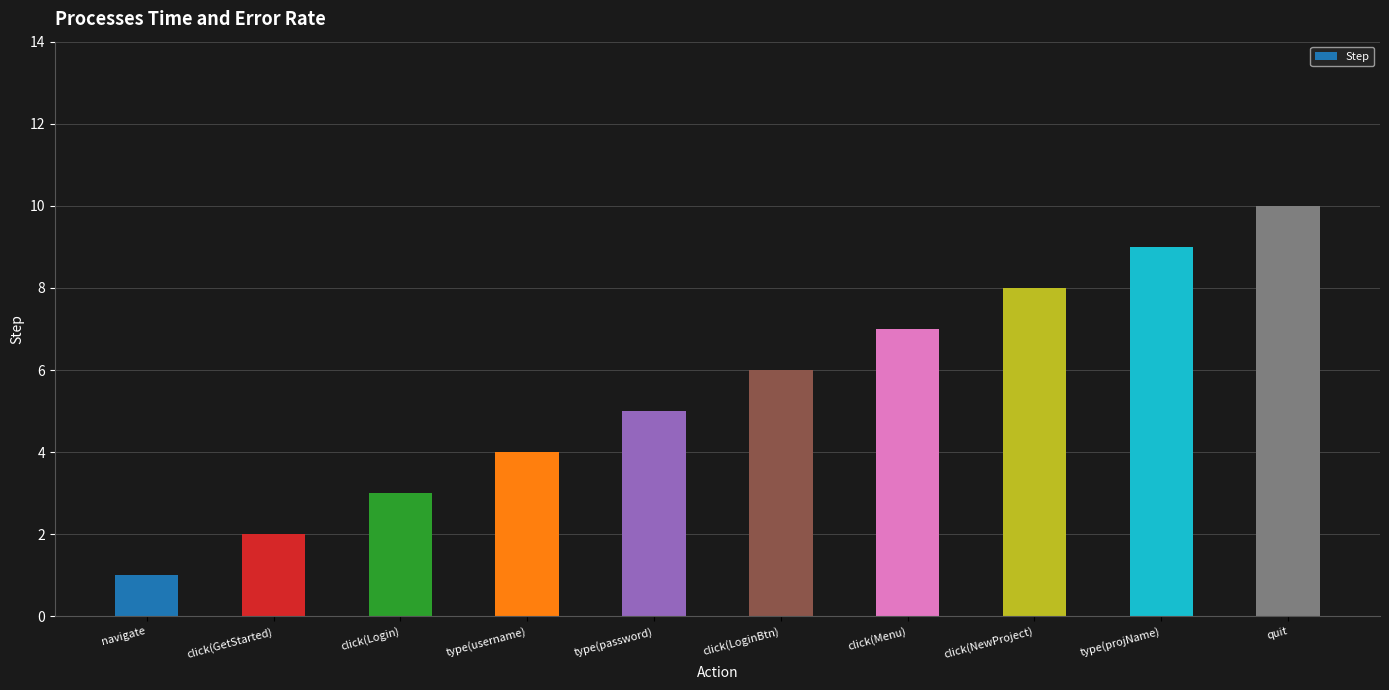

How many categories are shown in the chart?

10